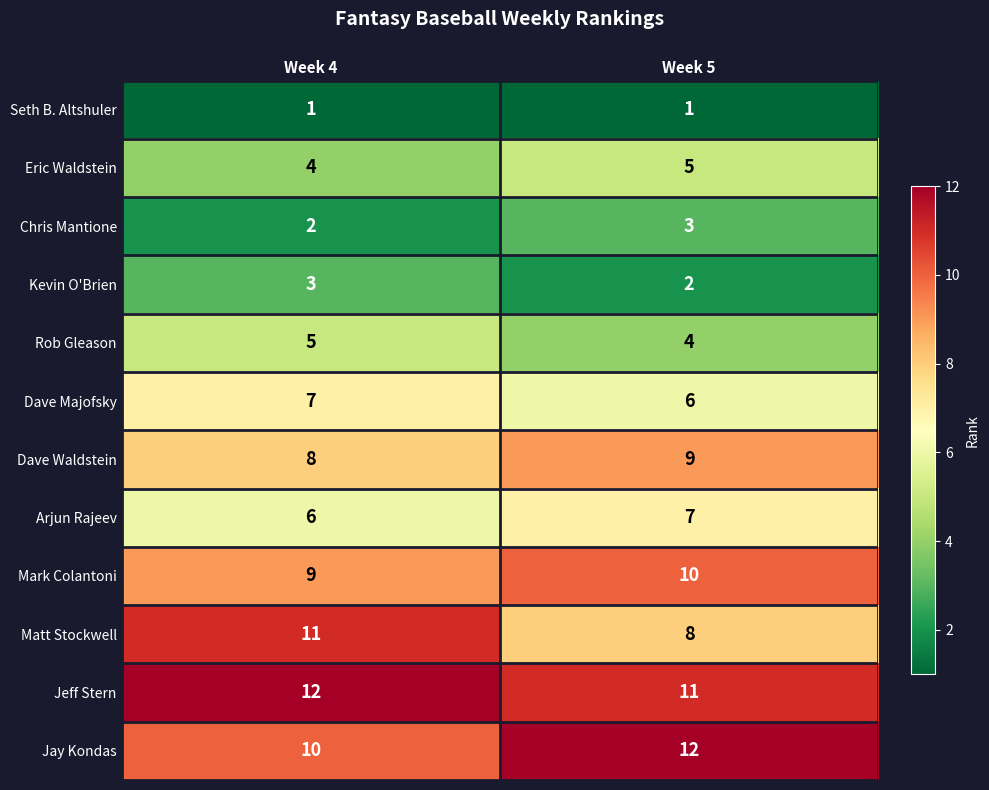

What is the average value of the Matt Stockwell series?

10